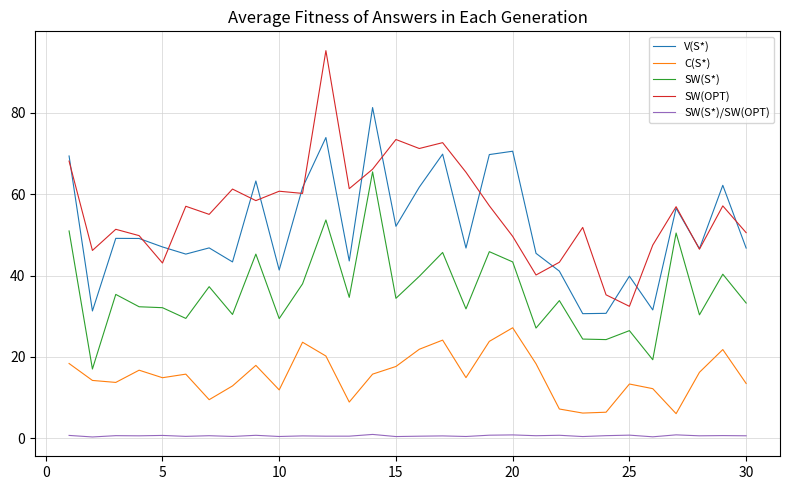

What is the minimum value for V(S*)?

30.6